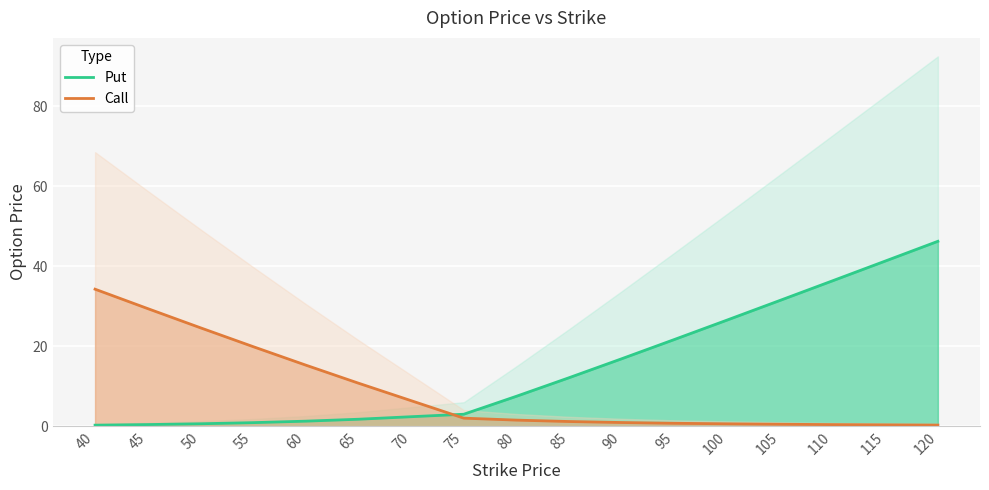

What is the highest value of the Call series?

34.2